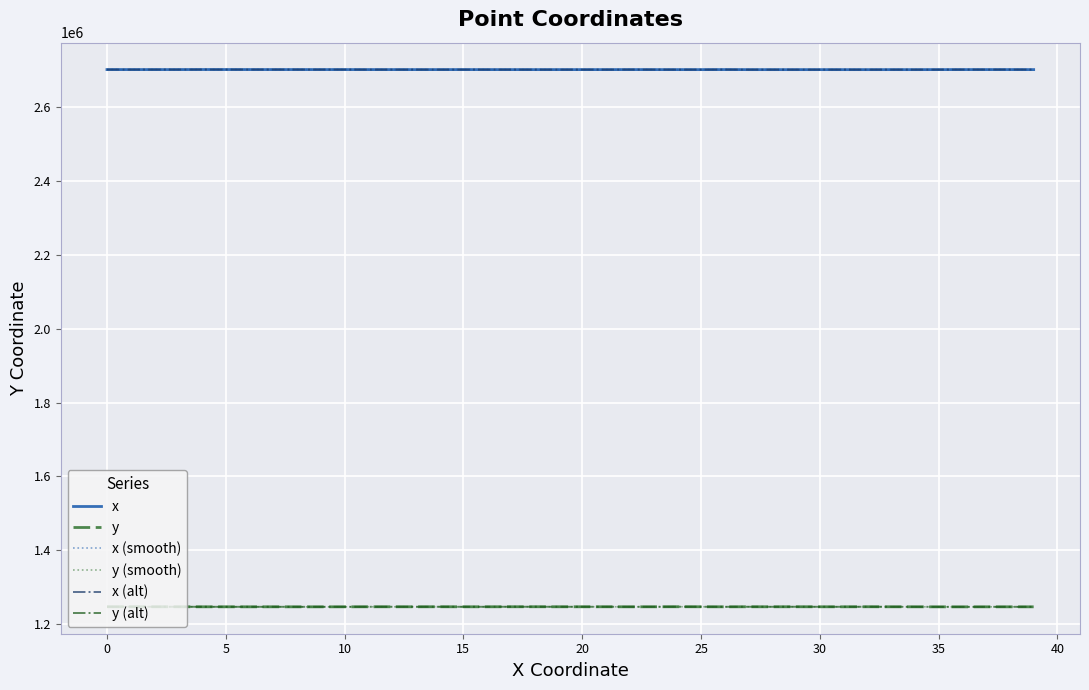

What is the difference between the maximum and minimum values in the x (alt) series?

283.8